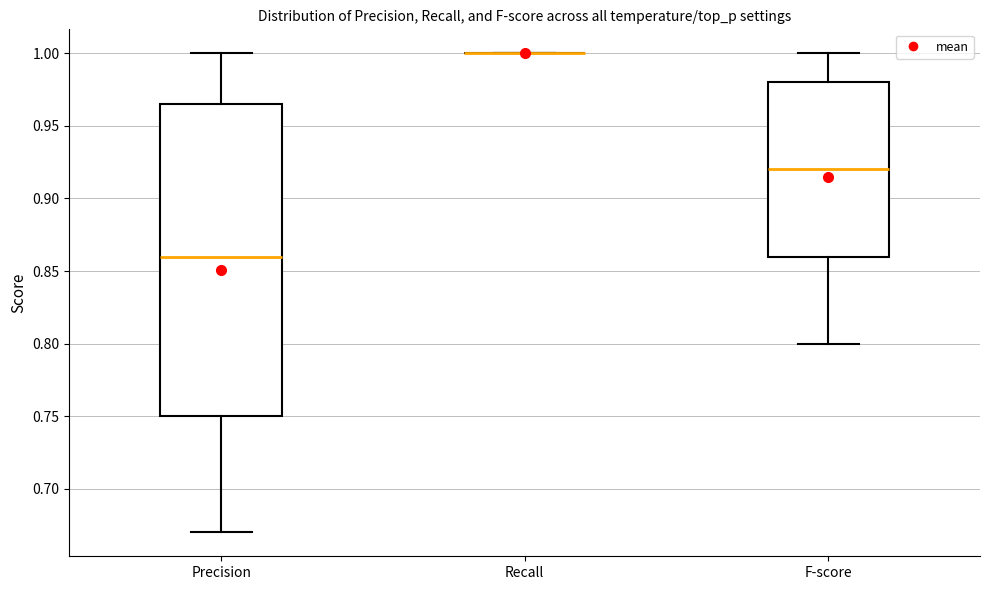

Which box is the tallest, from its lower edge to its upper edge?

Precision